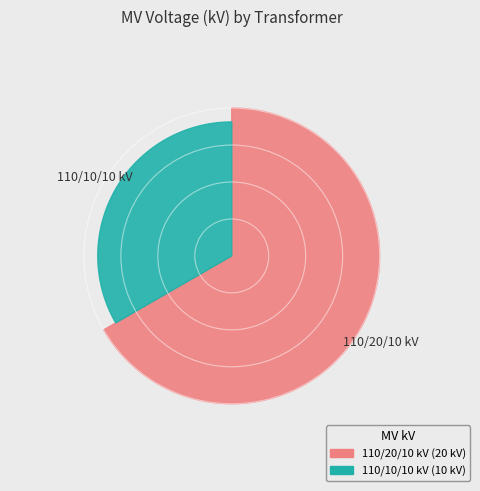

Combined, do 63/25/38 MVA 110/10/10 kV and 63/25/38 MVA 110/20/10 kV account for over 50%?

Yes